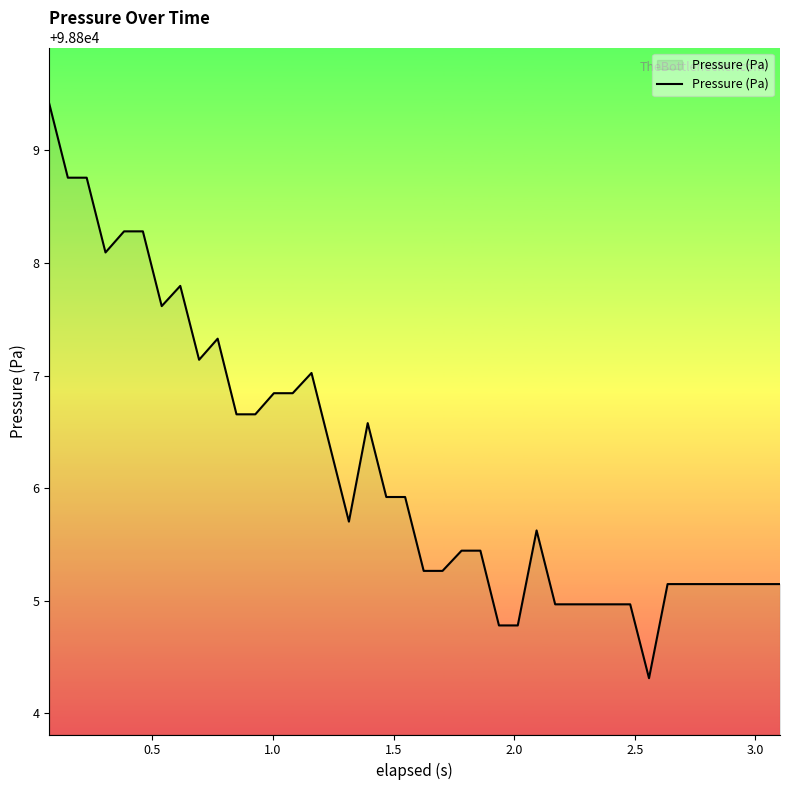

What is the smallest value displayed?

98804.3